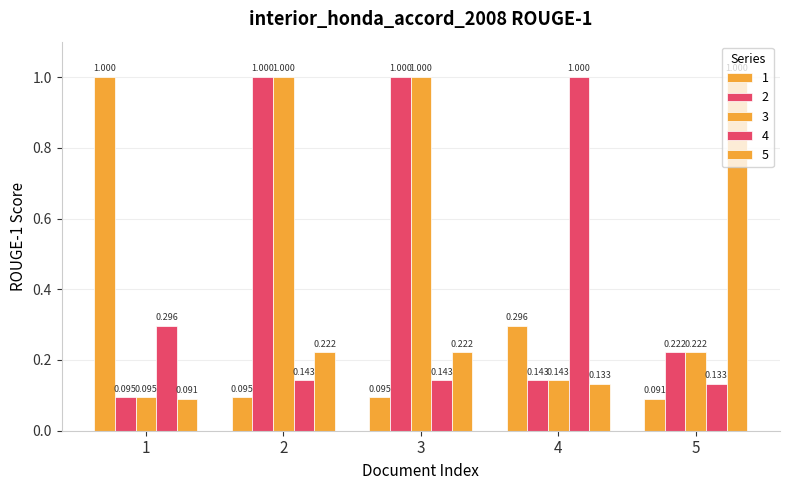

What is the sum of all 1 values?

1.6